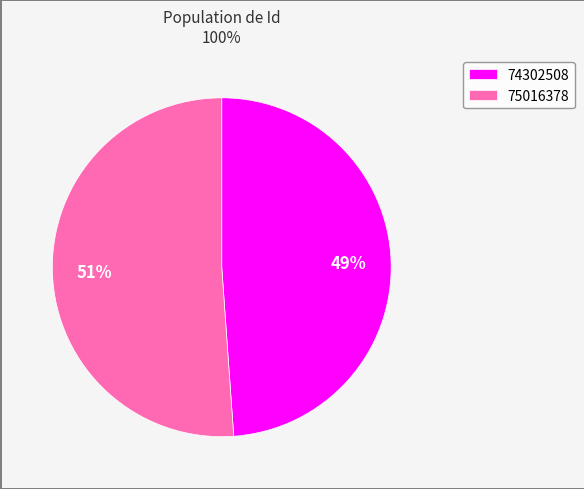

Does 74302508 represent more than half of the total?

No